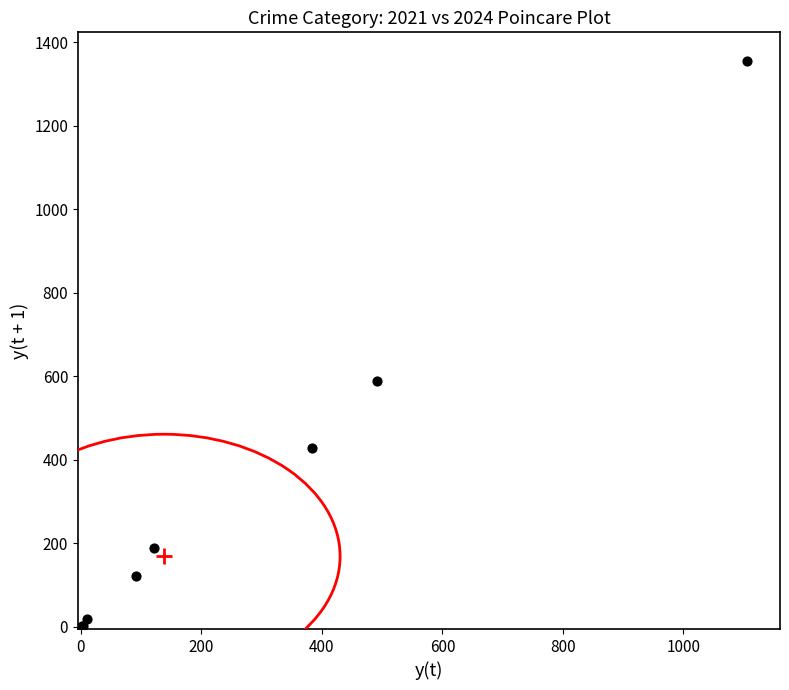

What Y value in the scatter plot is closest to 678?

588